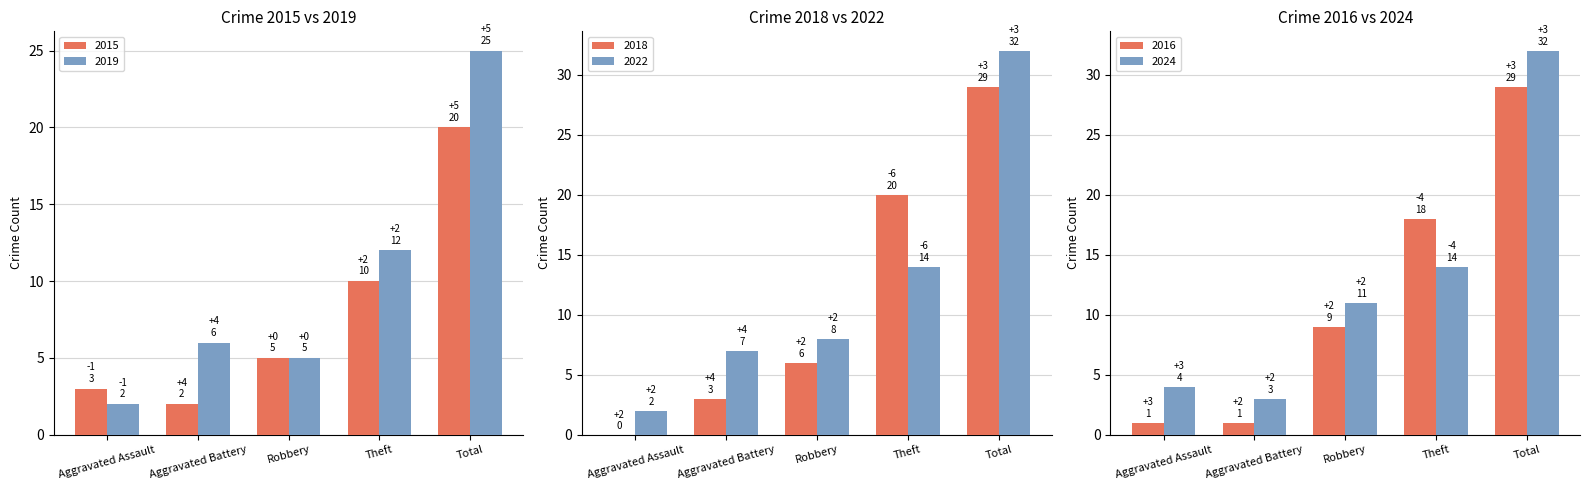

Between Aggravated Assault and Robbery, which is larger?

Robbery